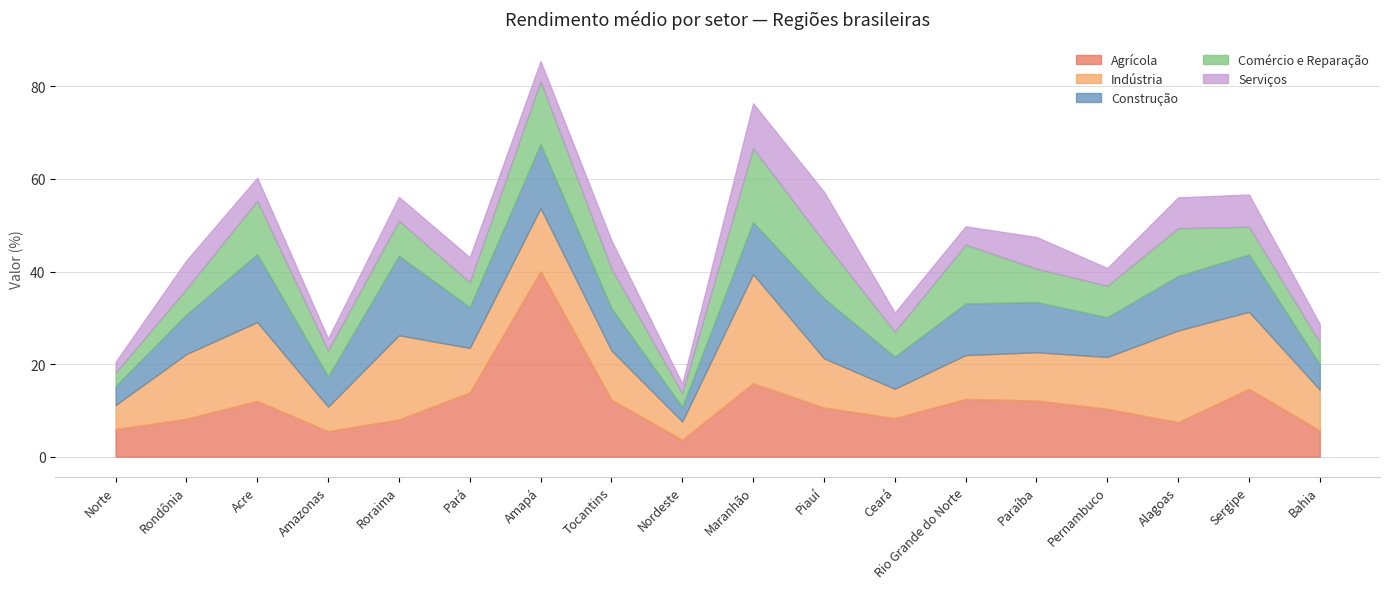

The value of Serviços at Paraíba is 6.8. True or false?

True